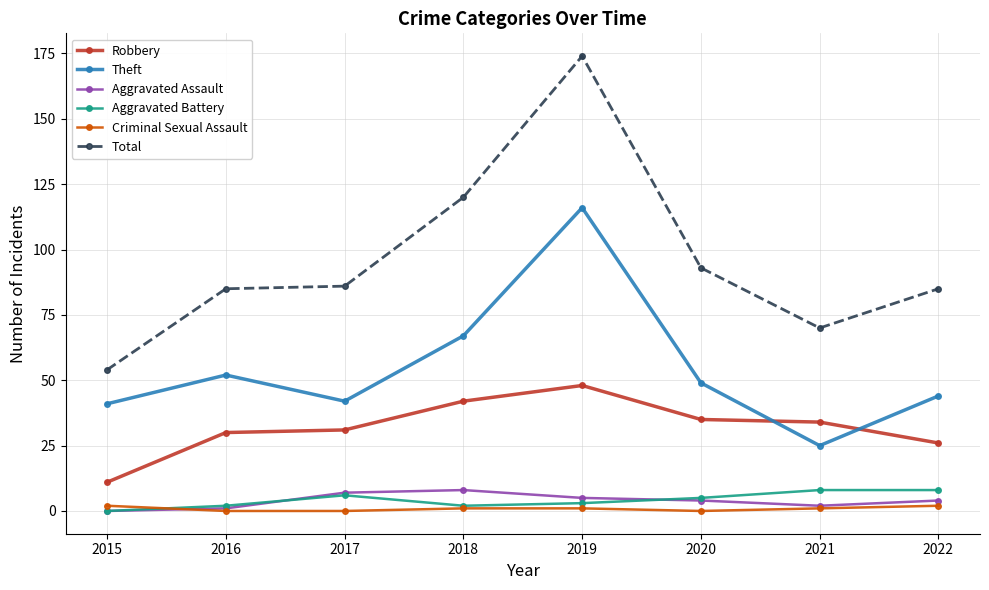

What is the greatest value displayed?

174